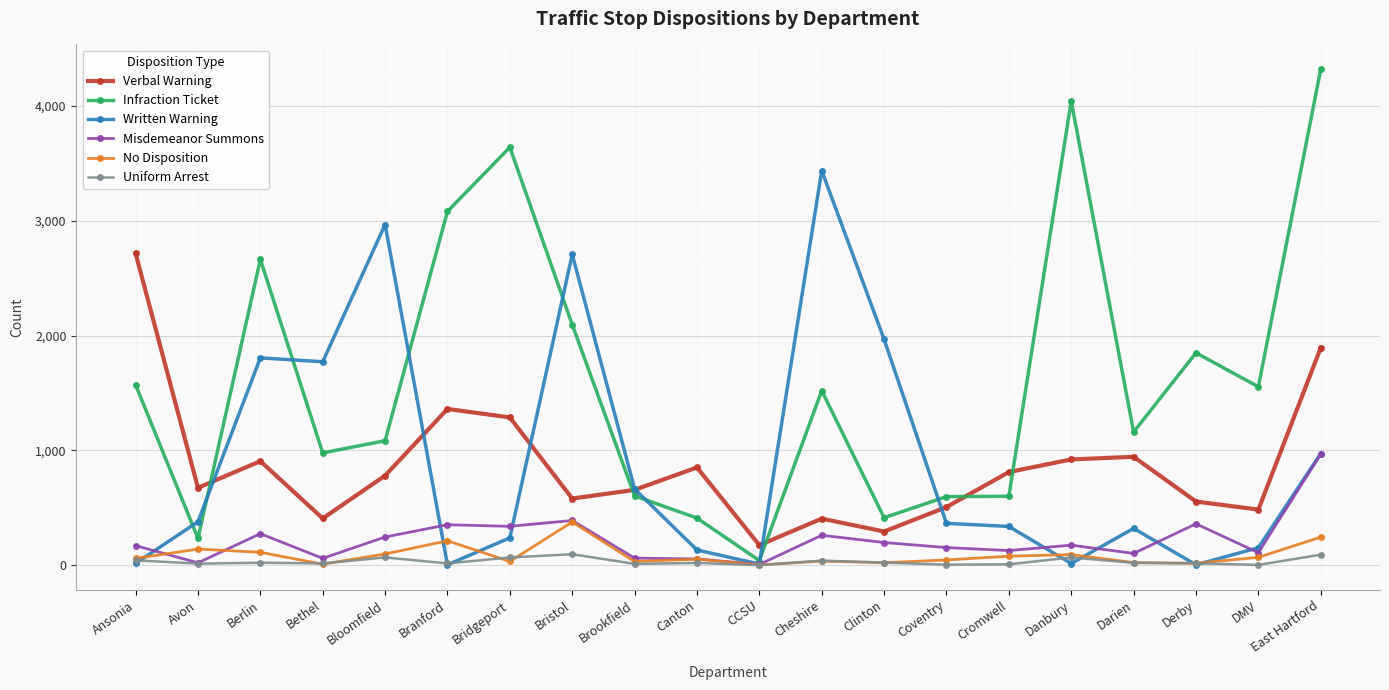

How many lines are shown in the chart?

6